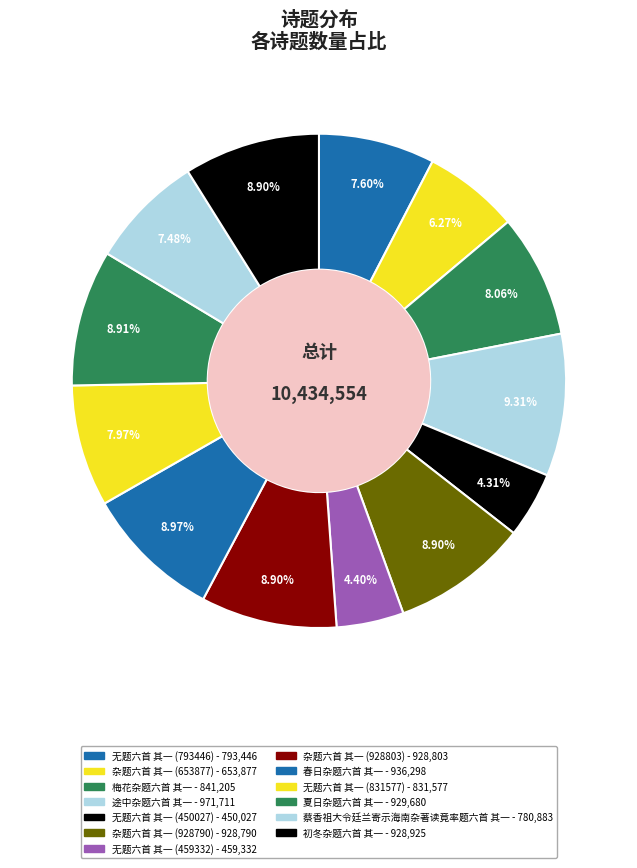

How many slices are in this pie chart?

13